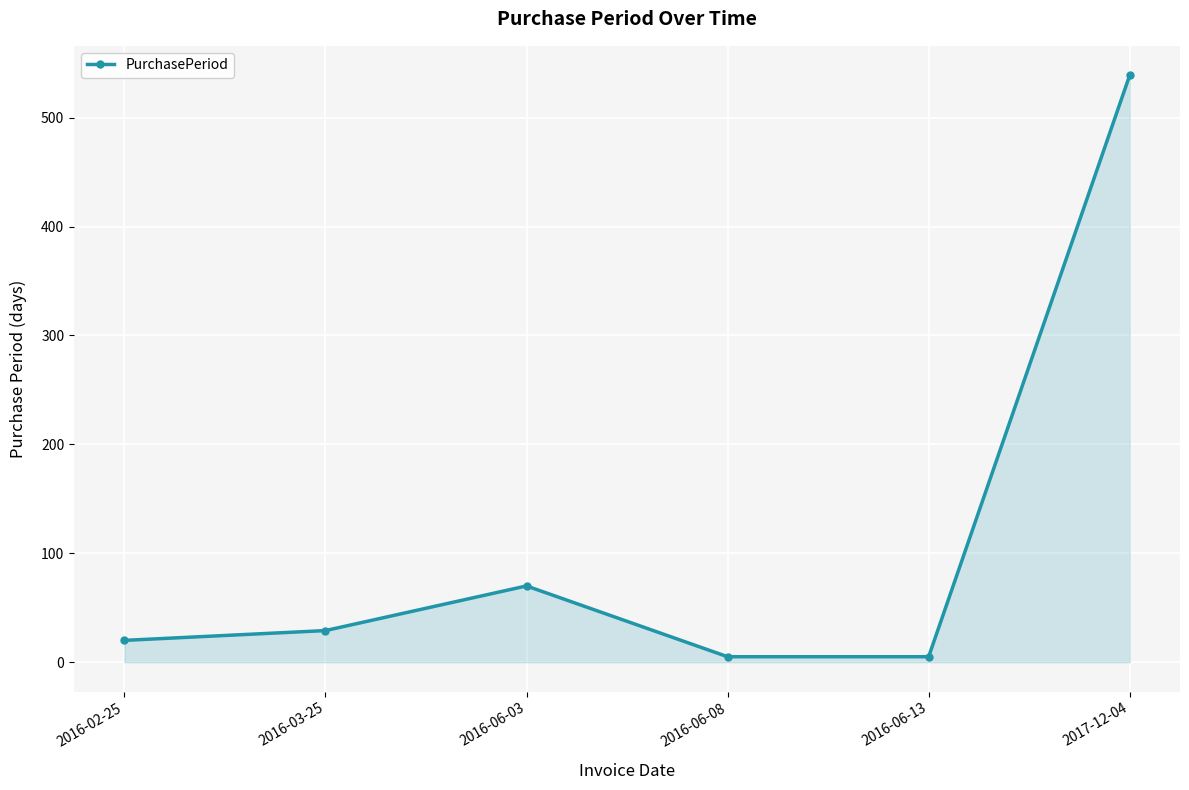

How many points are higher than both their immediate neighbors (excluding endpoints)?

1